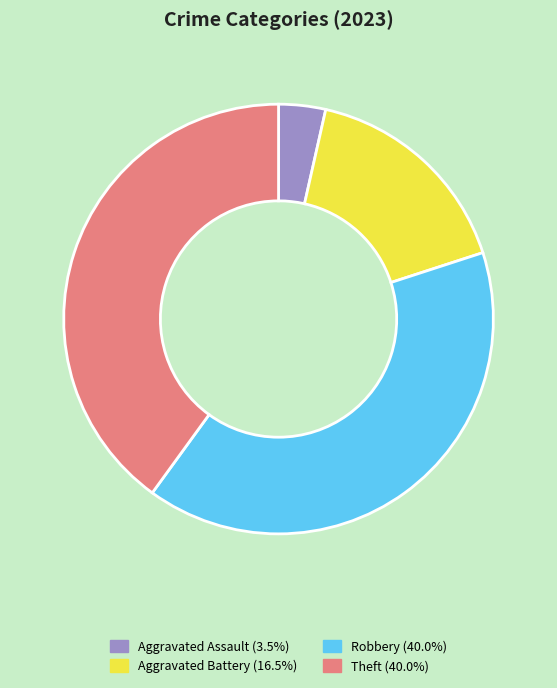

Is there any slice that represents more than half of the pie?

No